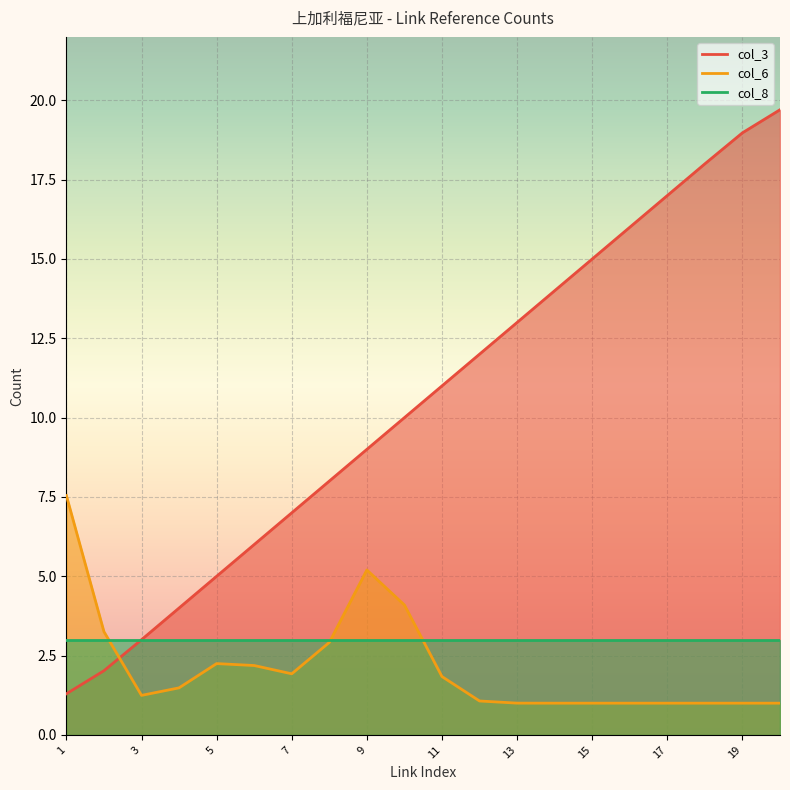

List the labels in order of col_3 value, largest first.

20, 19, 18, 17, 16, 15, 14, 13, 12, 11, 10, 9, 8, 7, 6, 5, 4, 3, 2, 1